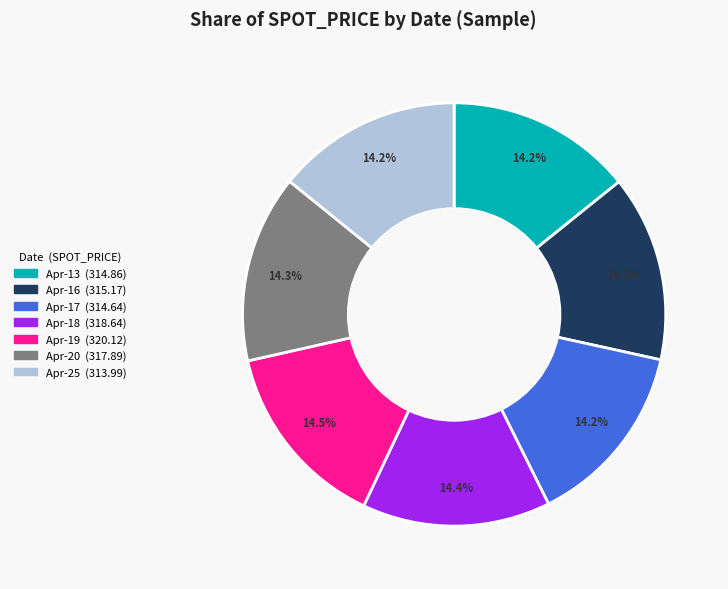

Does any single category account for the majority?

No